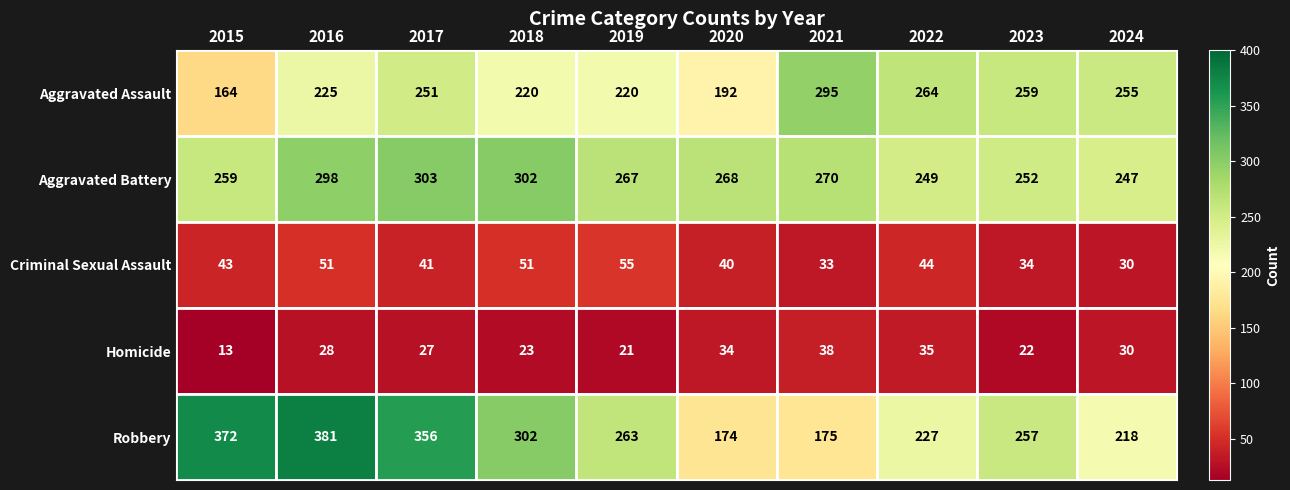

How many categories are shown in the chart?

10